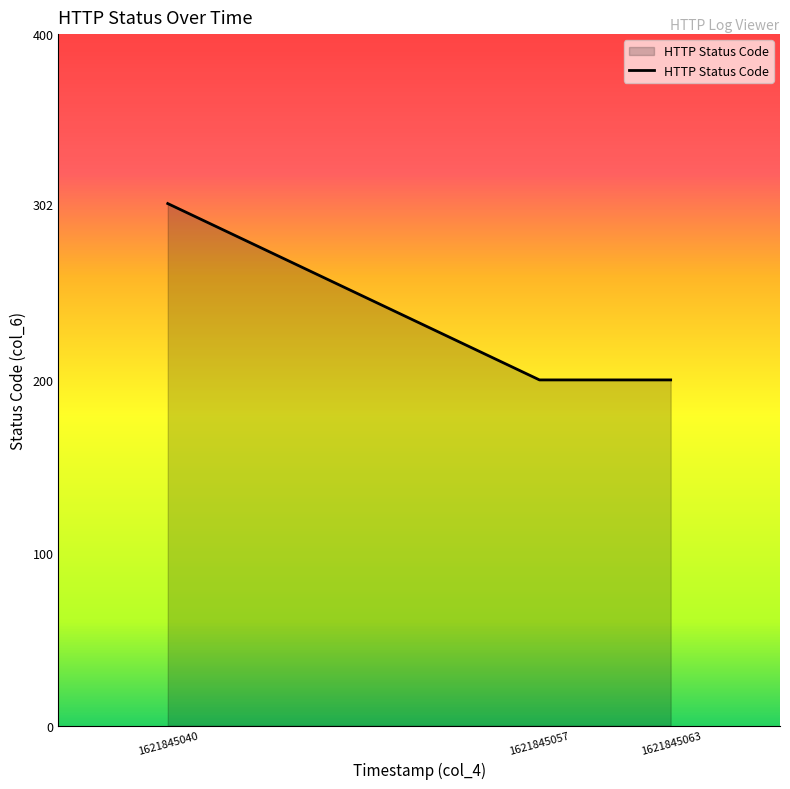

What is the minimum value shown in the chart?

200